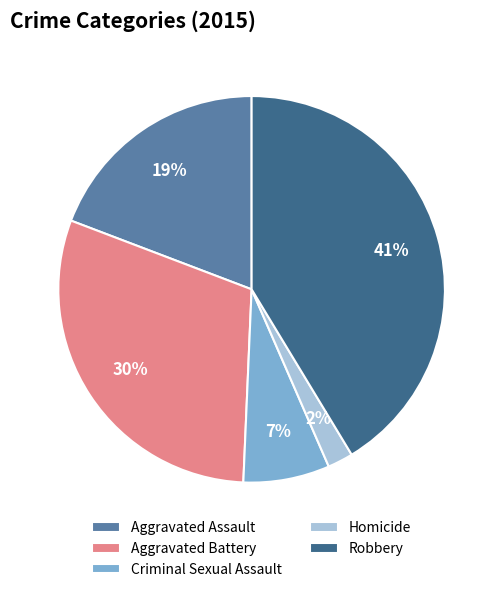

What is the ratio of the value at Criminal Sexual Assault to the value at Aggravated Assault?

0.4